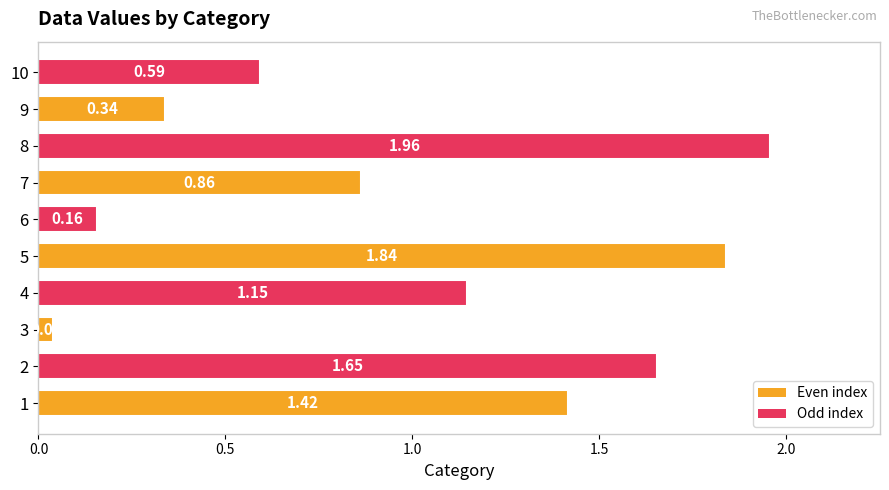

List the labels in order of value, smallest first.

3, 6, 9, 10, 7, 4, 1, 2, 5, 8